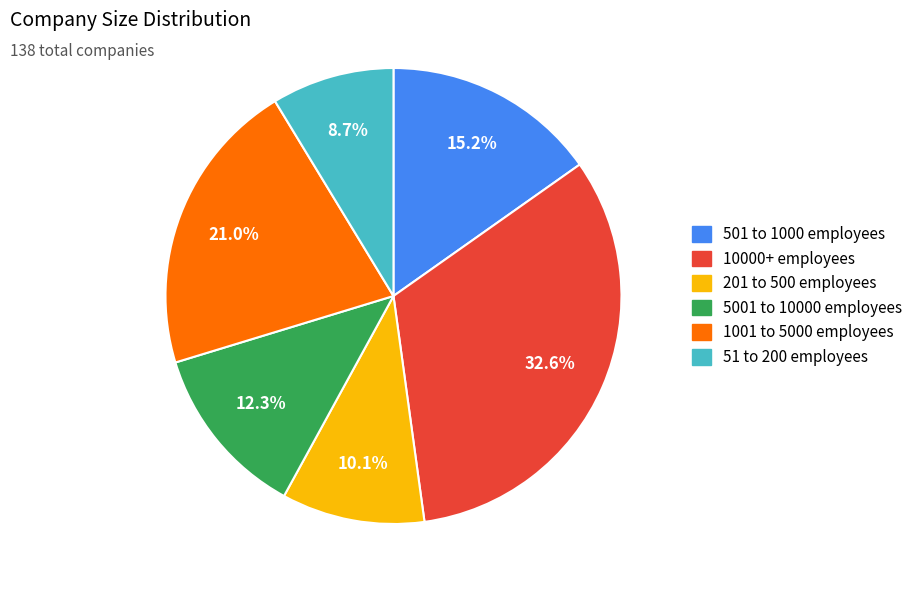

What percentage do 51 to 200 employees and 5001 to 10000 employees together represent?

21.0%